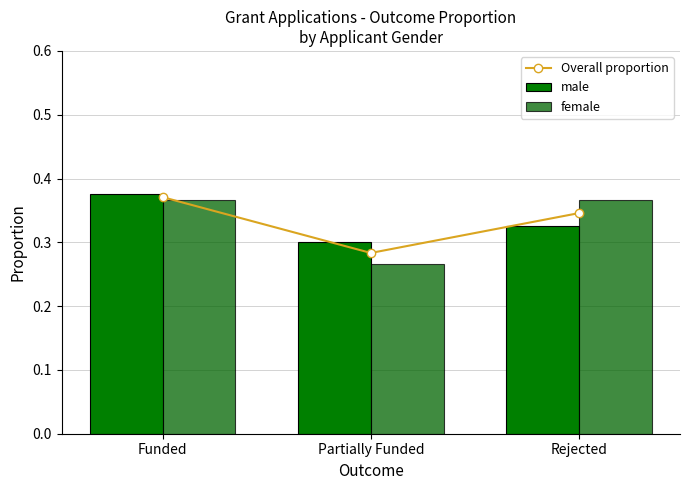

Which series has the largest range (max minus min)?

female